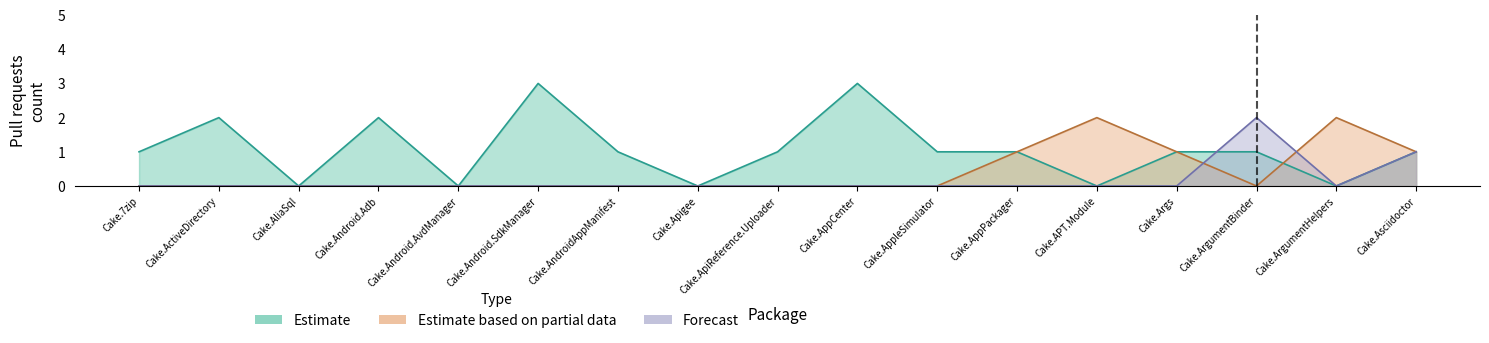

Reading right to left, what are all the values shown in this chart?

Estimate: Cake.Asciidoctor=1	Cake.ArgumentHelpers=0	Cake.ArgumentBinder=1	Cake.Args=1	Cake.APT.Module=0	Cake.AppPackager=1	Cake.AppleSimulator=1	Cake.AppCenter=3	Cake.ApiReference.Uploader=1	Cake.Apigee=0	Cake.AndroidAppManifest=1	Cake.Android.SdkManager=3	Cake.Android.AvdManager=0	Cake.Android.Adb=2	Cake.AliaSql=0	Cake.ActiveDirectory=2	Cake.7zip=1
Estimate based on partial data: Cake.Asciidoctor=1	Cake.ArgumentHelpers=2	Cake.ArgumentBinder=0	Cake.Args=1	Cake.APT.Module=2	Cake.AppPackager=1	Cake.AppleSimulator=0	Cake.AppCenter=0	Cake.ApiReference.Uploader=0	Cake.Apigee=0	Cake.AndroidAppManifest=0	Cake.Android.SdkManager=0	Cake.Android.AvdManager=0	Cake.Android.Adb=0	Cake.AliaSql=0	Cake.ActiveDirectory=0	Cake.7zip=0
Forecast: Cake.Asciidoctor=1	Cake.ArgumentHelpers=0	Cake.ArgumentBinder=2	Cake.Args=0	Cake.APT.Module=0	Cake.AppPackager=0	Cake.AppleSimulator=0	Cake.AppCenter=0	Cake.ApiReference.Uploader=0	Cake.Apigee=0	Cake.AndroidAppManifest=0	Cake.Android.SdkManager=0	Cake.Android.AvdManager=0	Cake.Android.Adb=0	Cake.AliaSql=0	Cake.ActiveDirectory=0	Cake.7zip=0